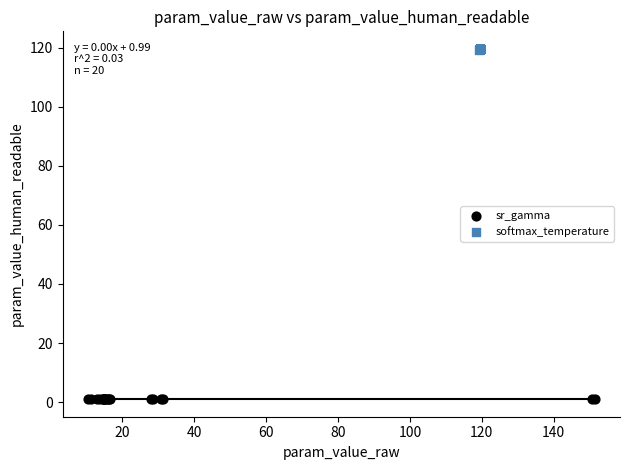

Which series contains the lowest Y value?

sr_gamma